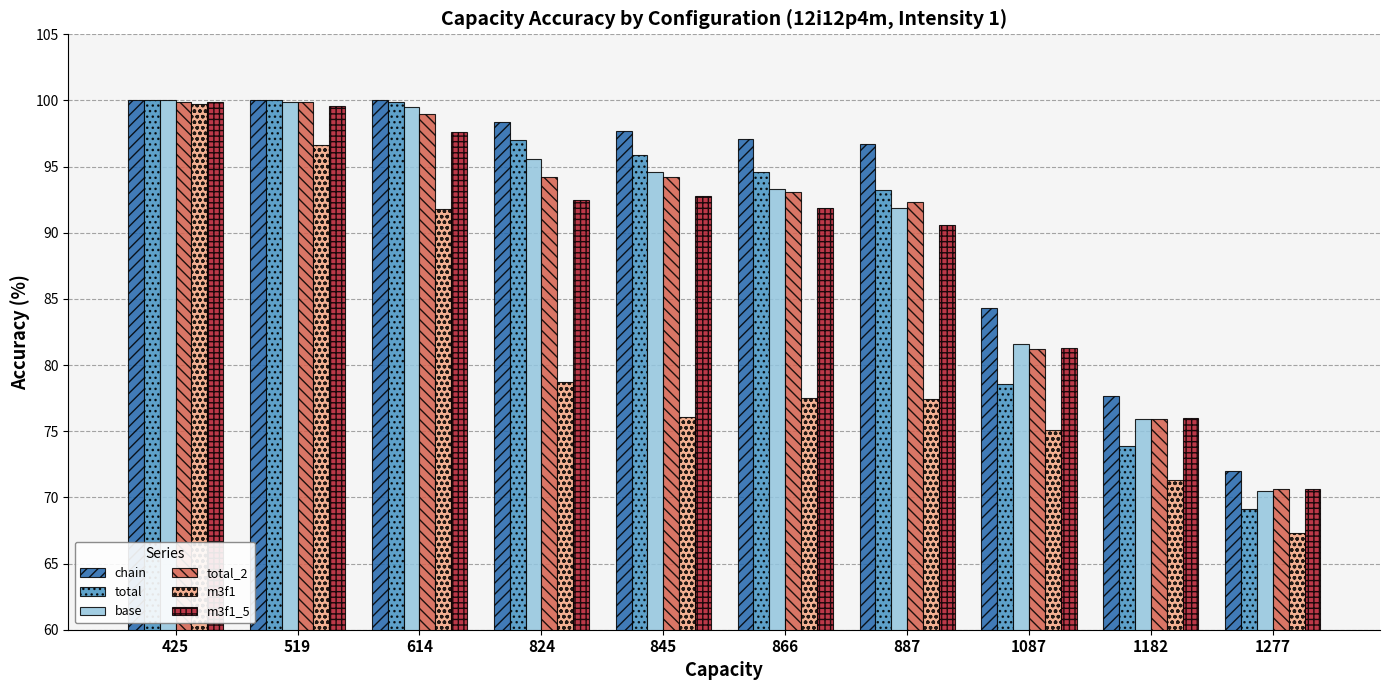

What is the spread (max minus min) of values at 614?

8.2